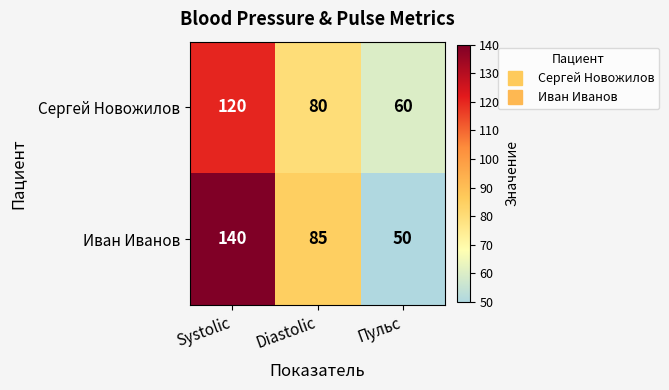

What is the sum of the Сергей Новожилов values at Пульс and Diastolic?

140